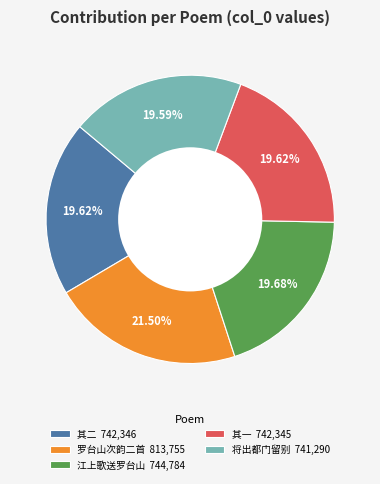

Is there any slice that represents more than half of the pie?

No